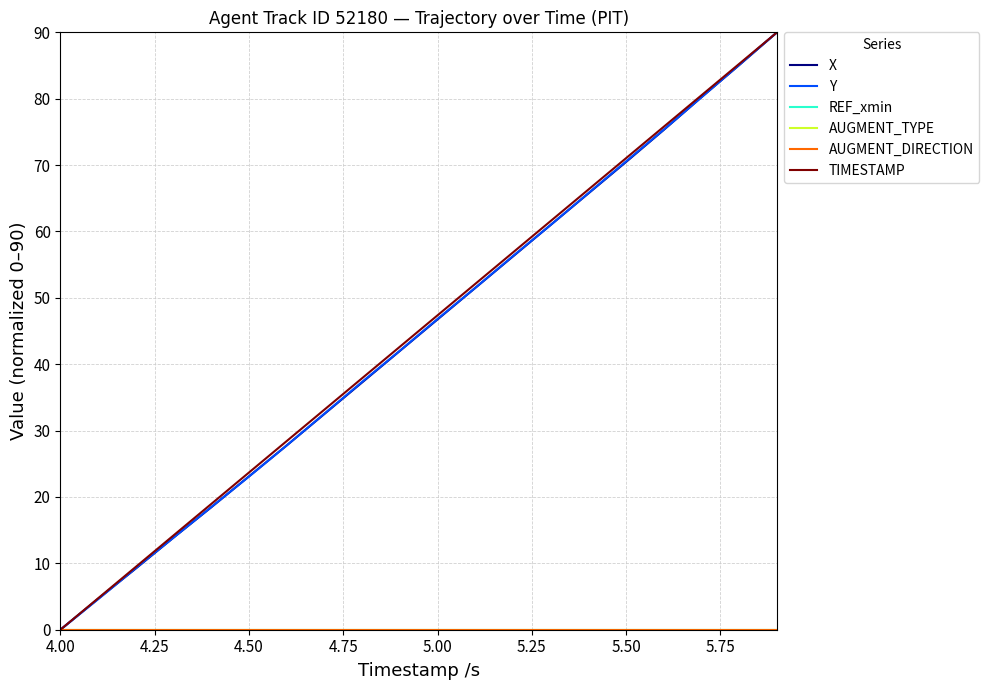

What is the average value of the Y series?

44.6